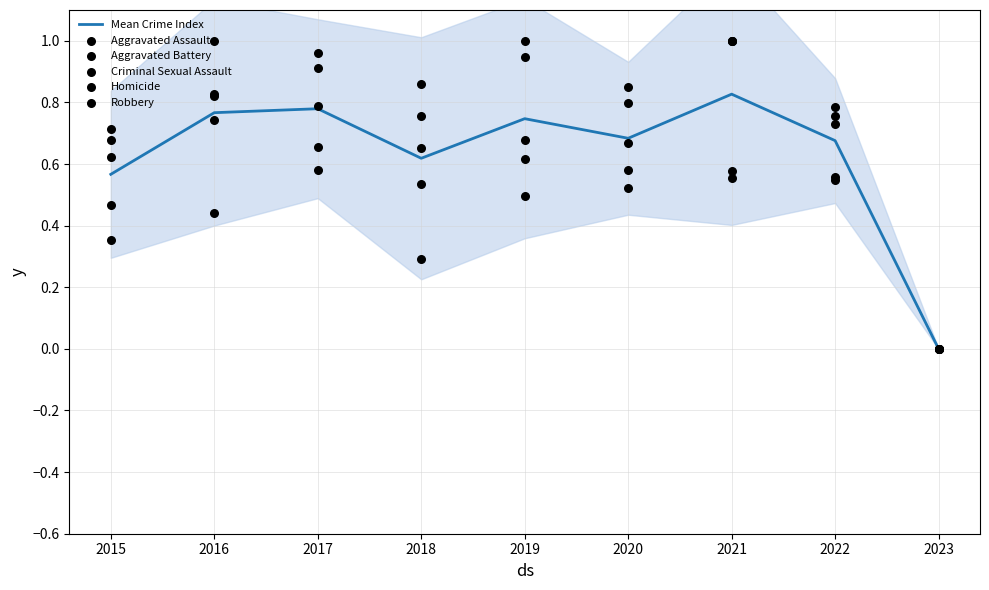

Which series has the largest Y range (max minus min)?

Robbery